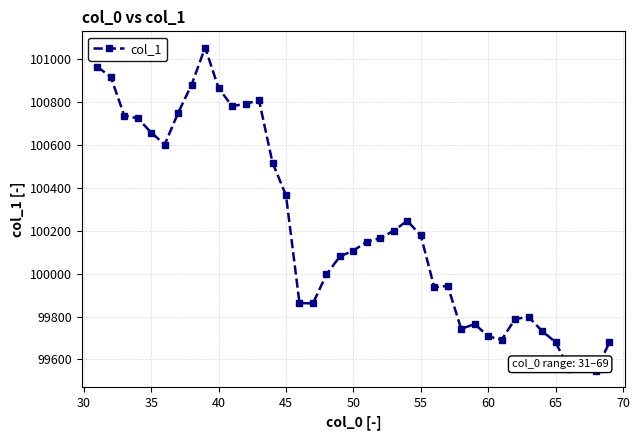

True or false: the data has more than 0 interior local peaks.

True